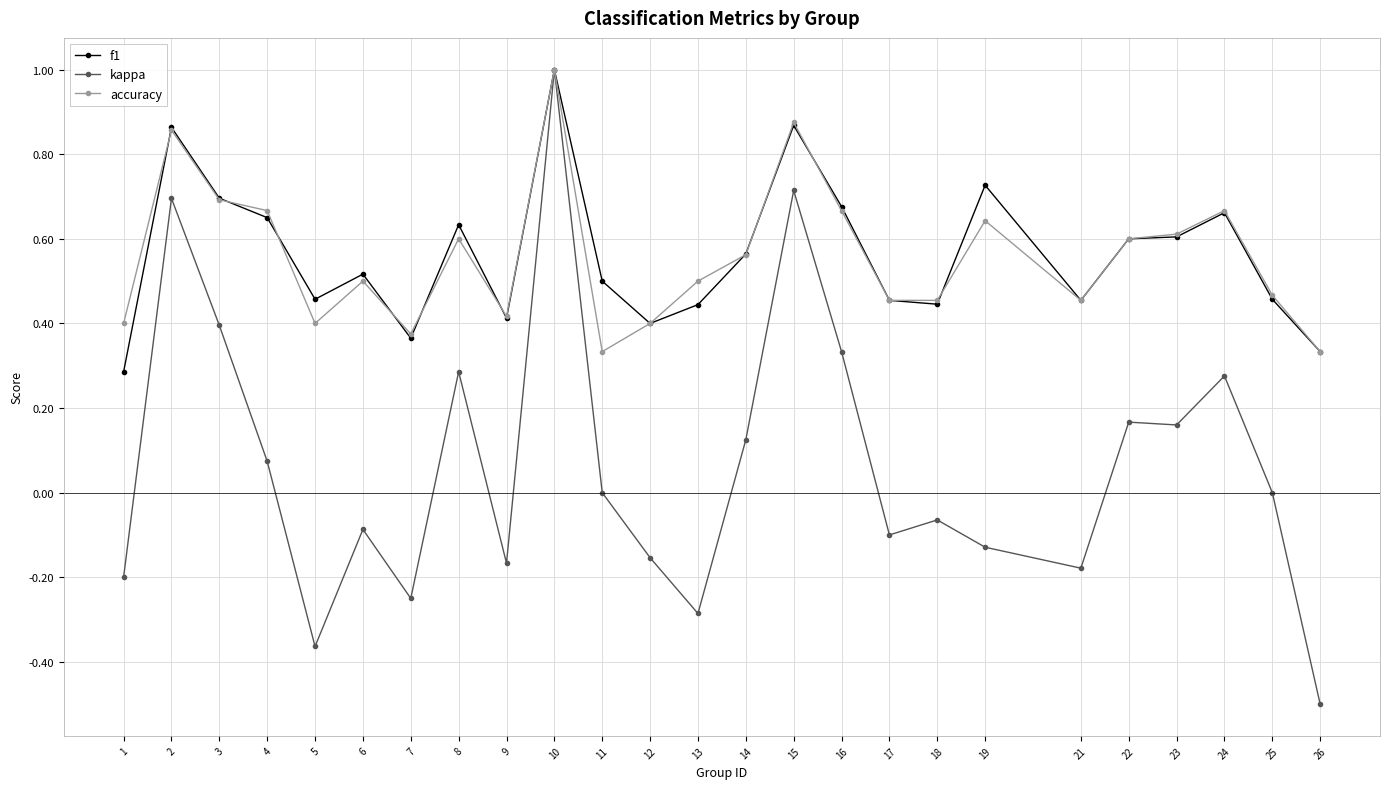

Which label corresponds to the smallest value in the chart?

26